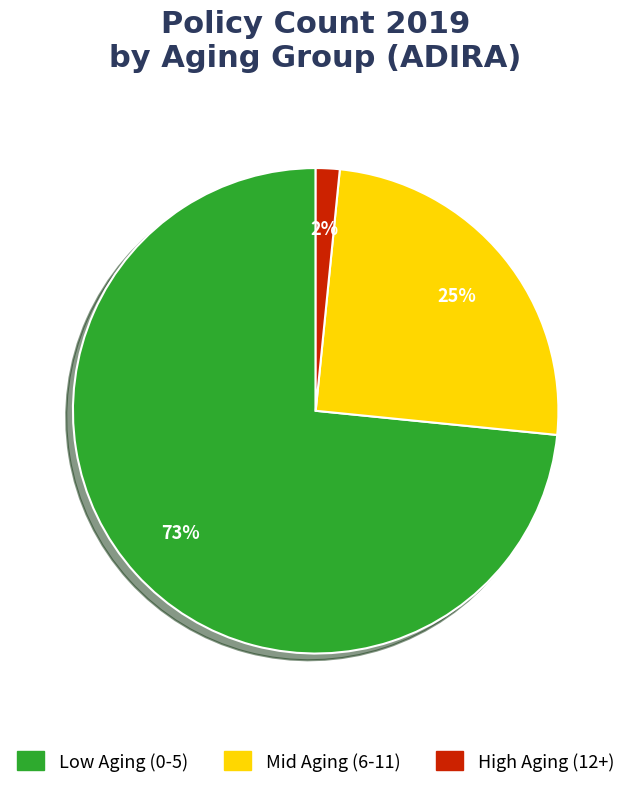

Is there any slice that represents more than half of the pie?

Yes